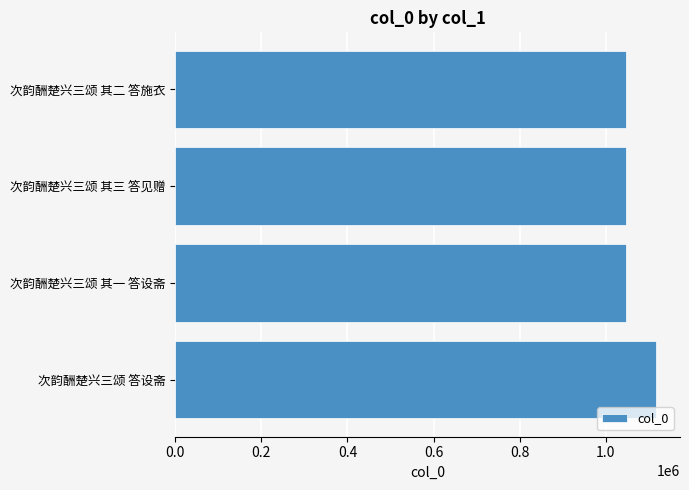

How many distinct data groups are displayed?

1